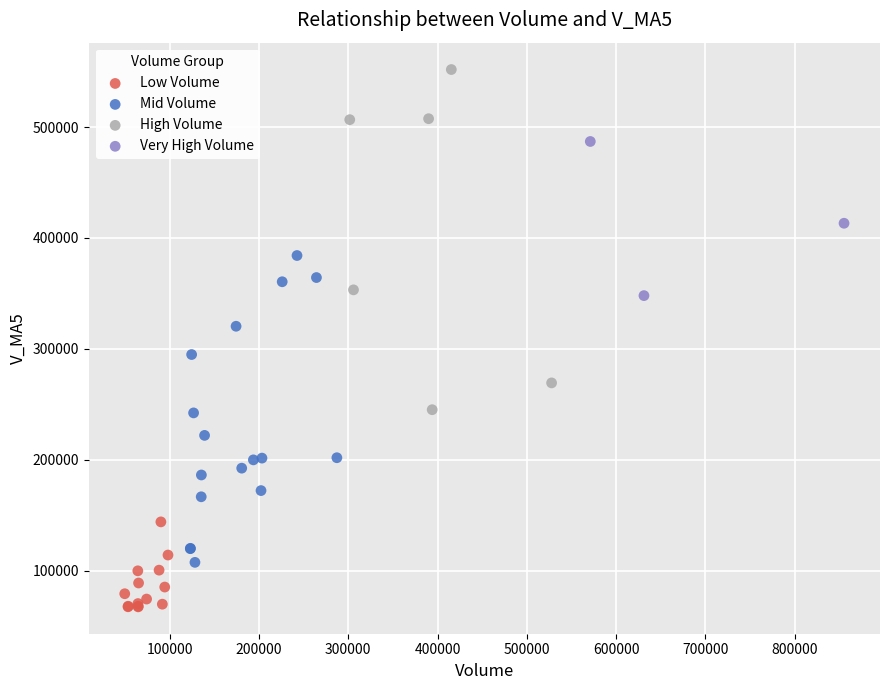

Which series contains the lowest Y value?

Low Volume